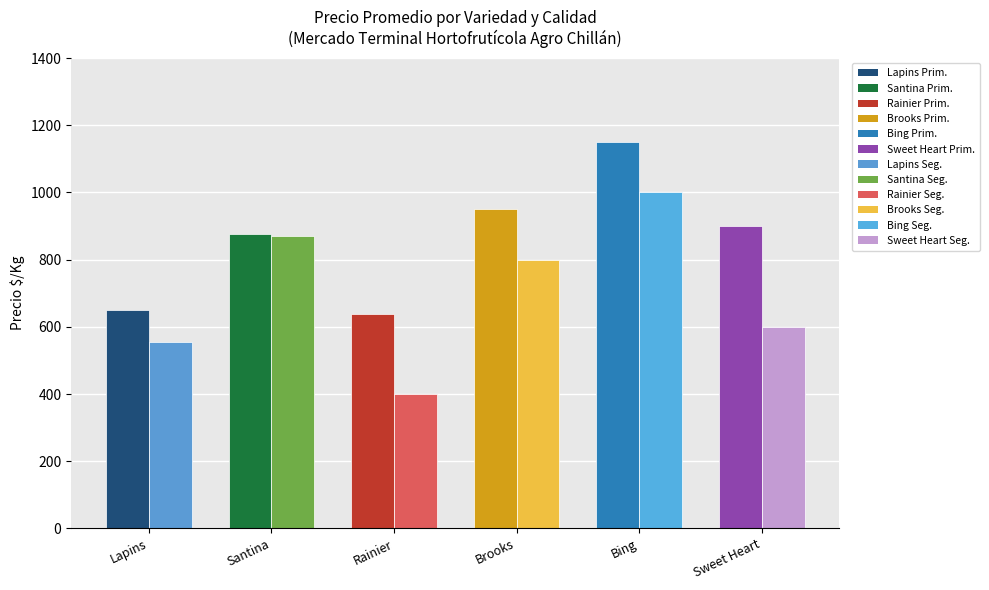

At which category is the sum across all series the highest?

Bing